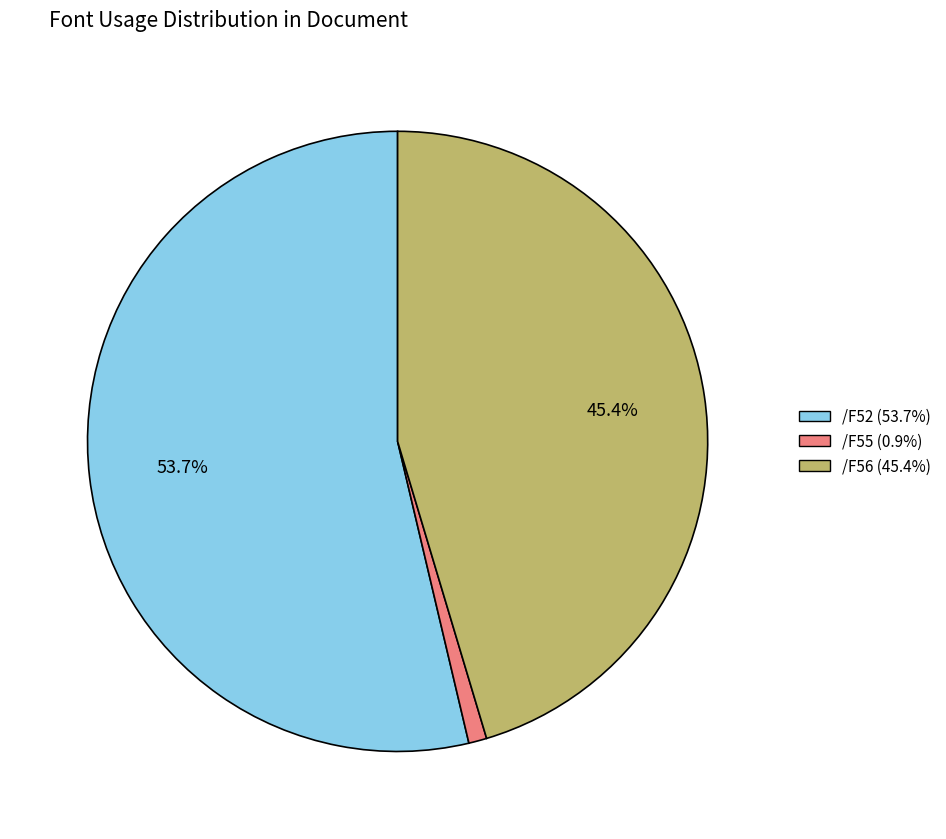

Is there a majority slice in this chart?

Yes